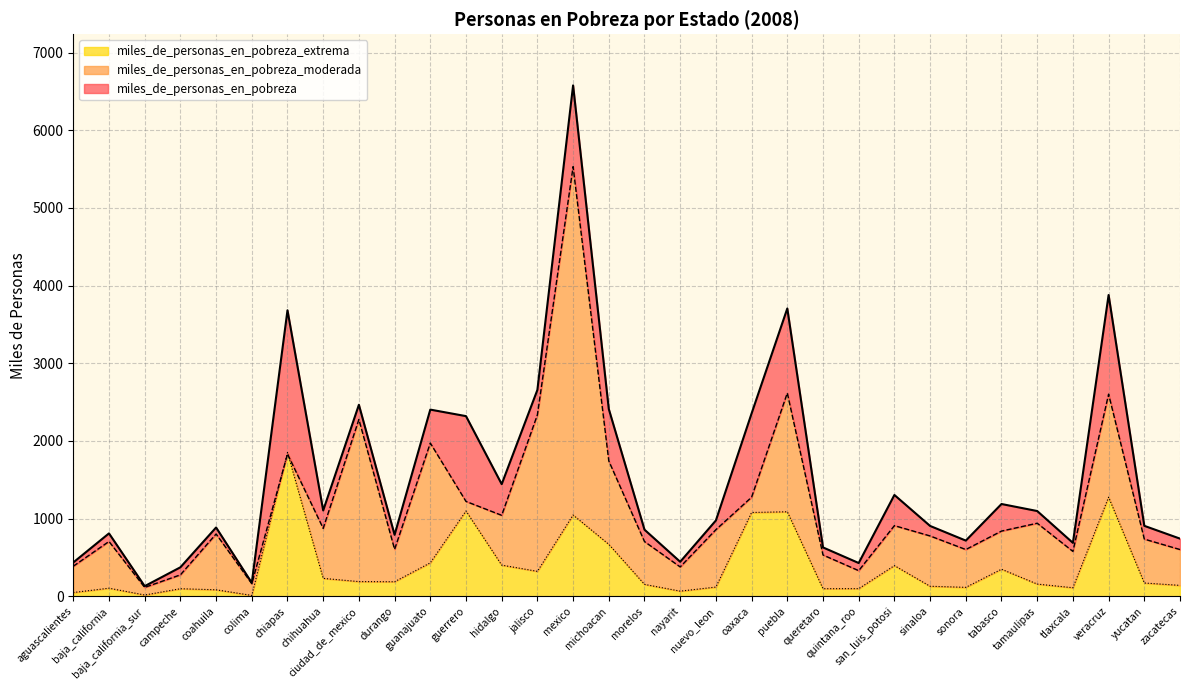

Reading left to right, transcribe all the data shown in this chart.

miles_de_personas_en_pobreza: 435.3	809.7	130.5	373.1	885.8	173.4	3682.3	1105.1	2465.7	791.4	2403.6	2319.6	1443.6	2657.1	6578.2	2411.2	857.6	444.1	976.2	2354.4	3705.6	629.1	428.1	1304.4	905.6	716.9	1188.0	1097.7	687.8	3879.0	907.0	742.2
miles_de_personas_en_pobreza_moderada: 387.0	705.6	114.2	275.9	802.1	162.4	1831.5	874.5	2276.6	604.2	1972.8	1221.4	1042.3	2336.1	5531.7	1742.3	704.5	377.9	857.5	1275.5	2617.5	531.5	329.9	909.7	776.7	601.8	839.5	940.5	577.8	2602.6	736.1	601.8
miles_de_personas_en_pobreza_extrema: 48.3	104.1	16.4	97.2	83.7	11.0	1850.8	230.5	189.1	187.2	430.8	1098.2	401.3	321.0	1046.5	668.9	153.1	66.2	118.7	1079.0	1088.1	97.6	98.3	394.8	128.9	115.2	348.5	157.2	109.9	1276.4	170.9	140.4